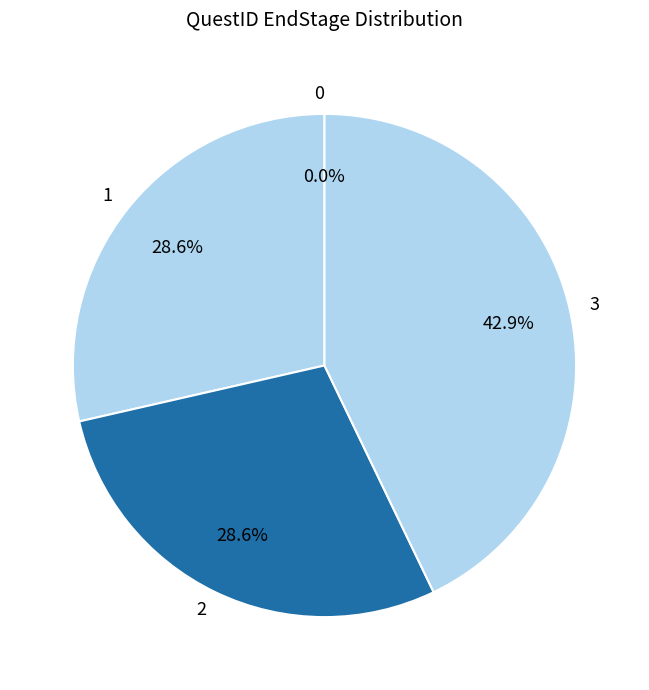

To the nearest percent, what is the combined percentage of 2 and 3?

71%